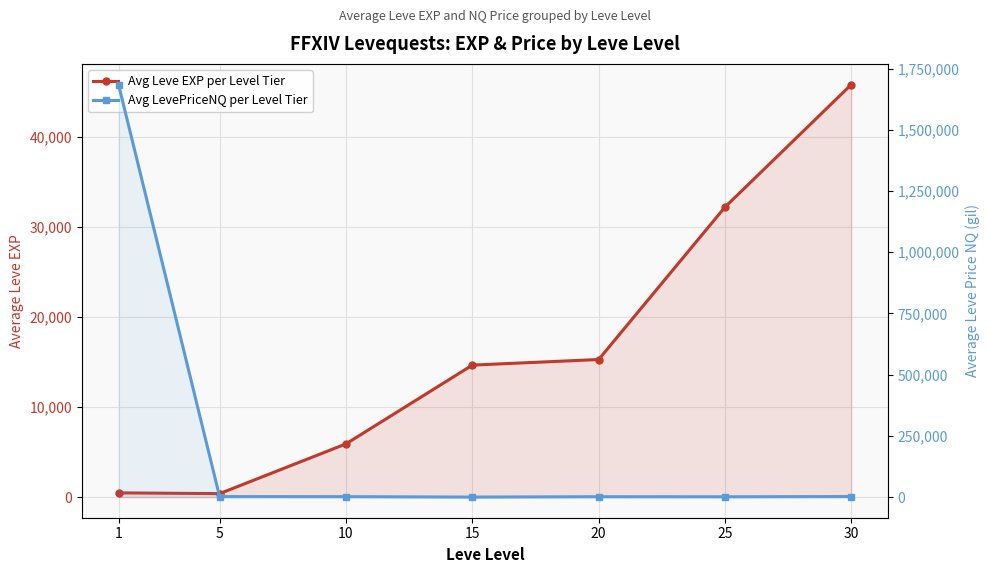

Between which two adjacent categories do Avg LevePriceNQ per Level Tier and Avg Leve EXP per Level Tier first intersect?

5 and 10